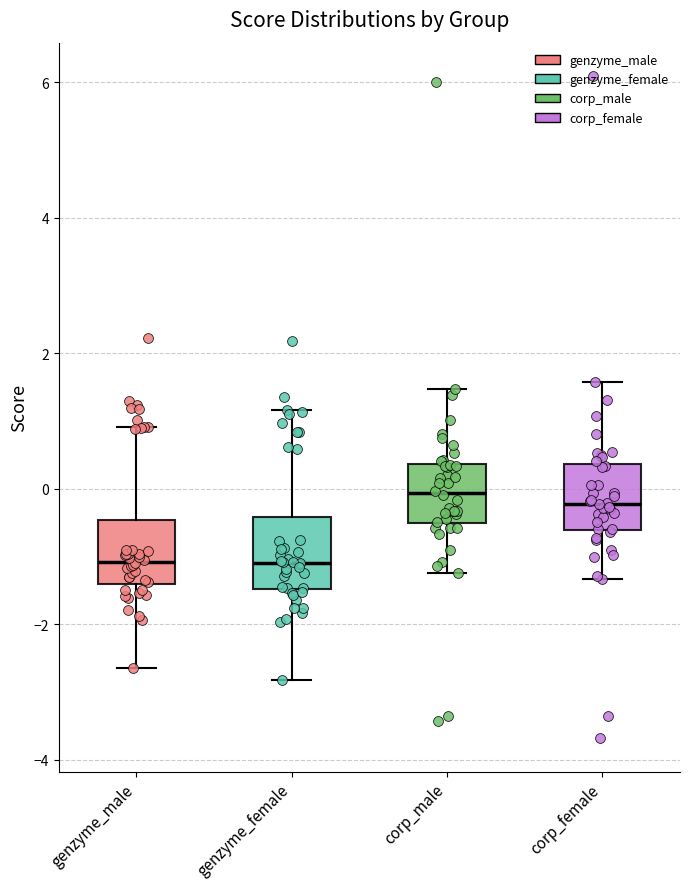

Reading left to right, read every box against the y-axis: the position of its median line, the range the box covers, and the ends of its whiskers. The values are not printed on the chart, so give them approximately, as read against the axis.

genzyme_male: median -1.0, box -1.4 to -0.4, whiskers -2.6 to 1.0
genzyme_female: median -1.0, box -1.4 to -0.4, whiskers -2.8 to 1.2
corp_male: median 0.0, box -0.6 to 0.4, whiskers -1.2 to 1.4
corp_female: median -0.2, box -0.6 to 0.4, whiskers -1.4 to 1.6